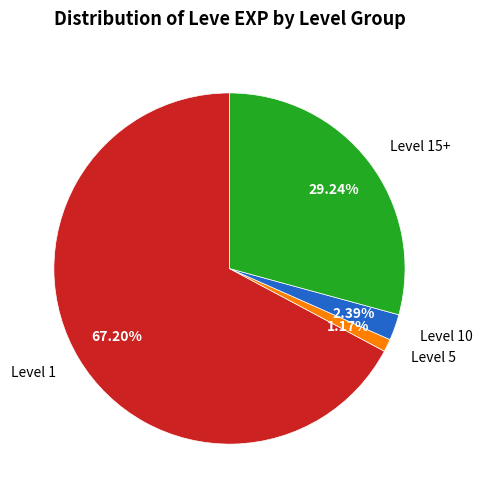

Rank the categories by value from highest to lowest.

Level 1, Level 15+, Level 10, Level 5